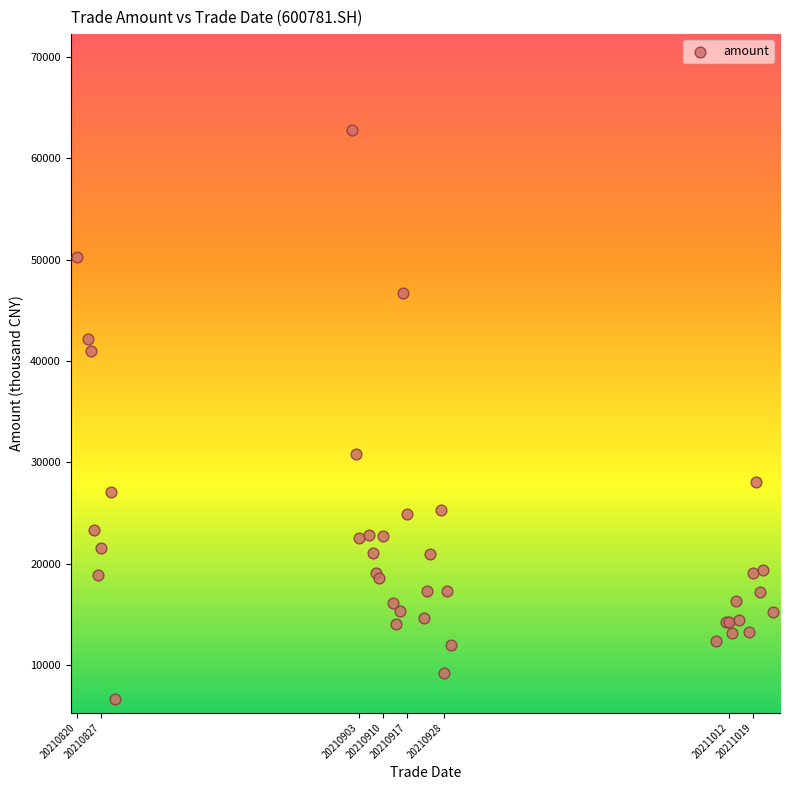

What Y value in the scatter plot is closest to 34720?

30781.6